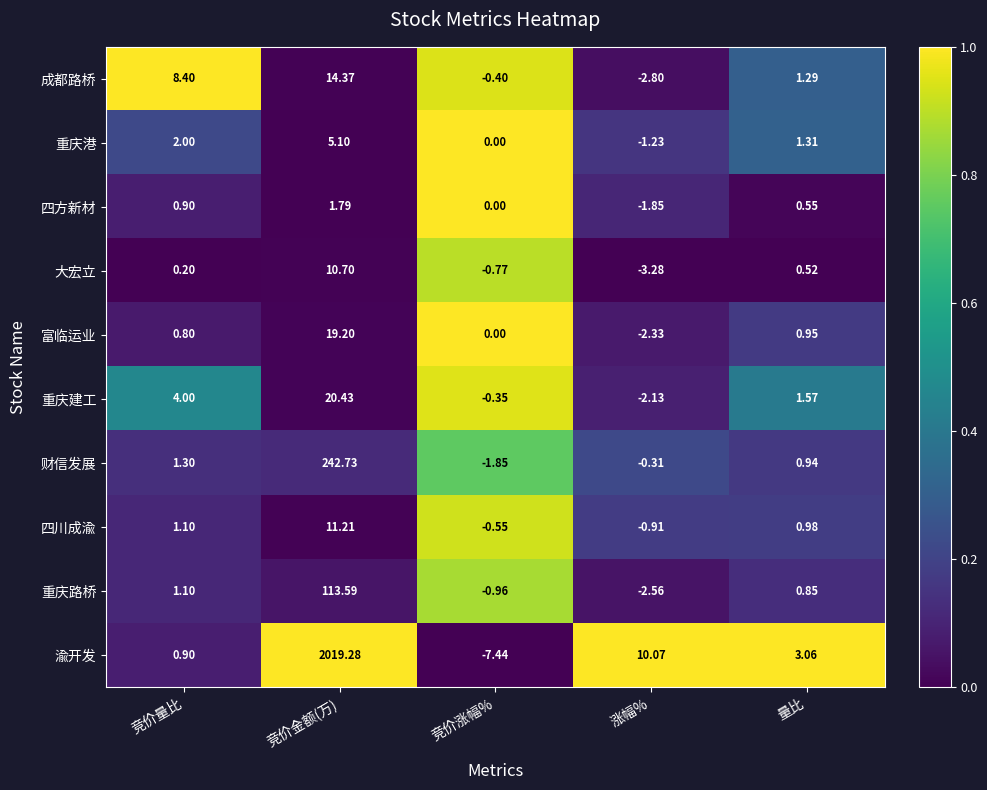

At which label does 重庆建工 first exceed 1?

竞价量比